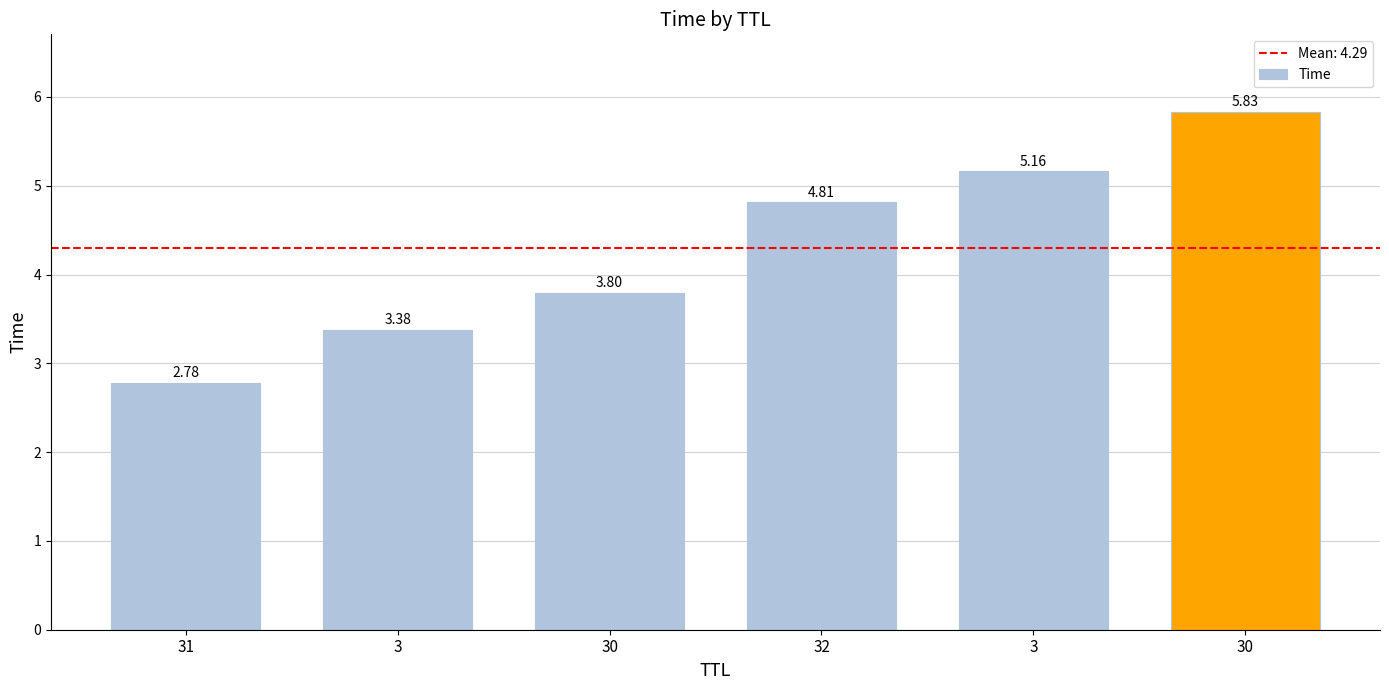

How many values are below 4?

3